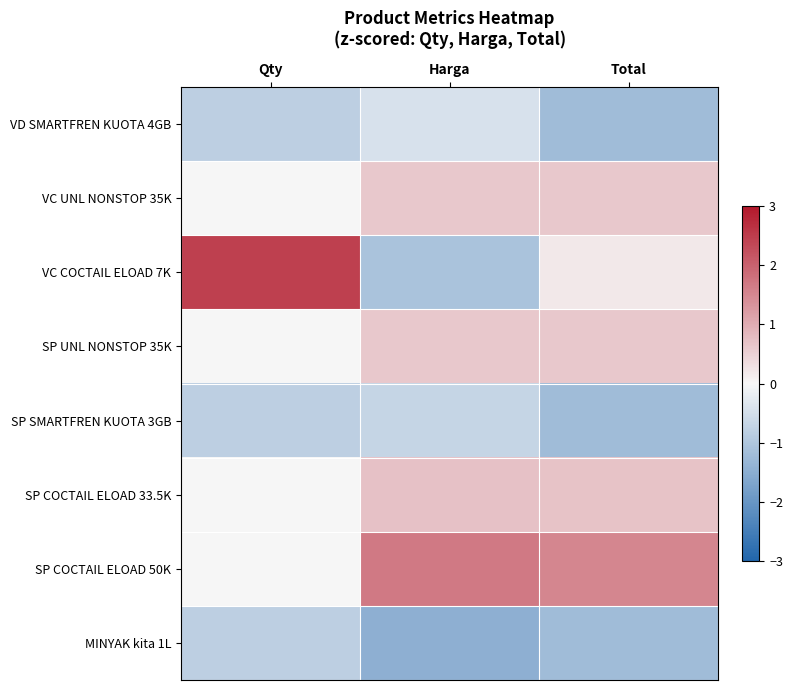

At Harga, list the series in order from smallest to largest.

MINYAK kita 1L, VC COCTAIL ELOAD 7K, SP SMARTFREN KUOTA 3GB, VD SMARTFREN KUOTA 4GB, VC UNL NONSTOP 35K, SP UNL NONSTOP 35K, SP COCTAIL ELOAD 33.5K, SP COCTAIL ELOAD 50K